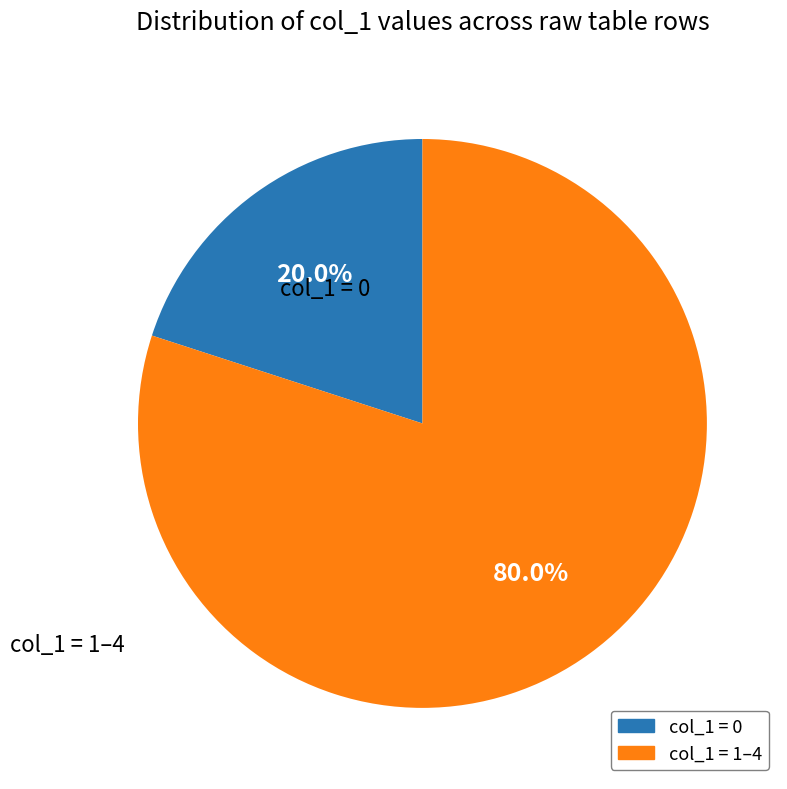

Does any single category account for the majority?

Yes